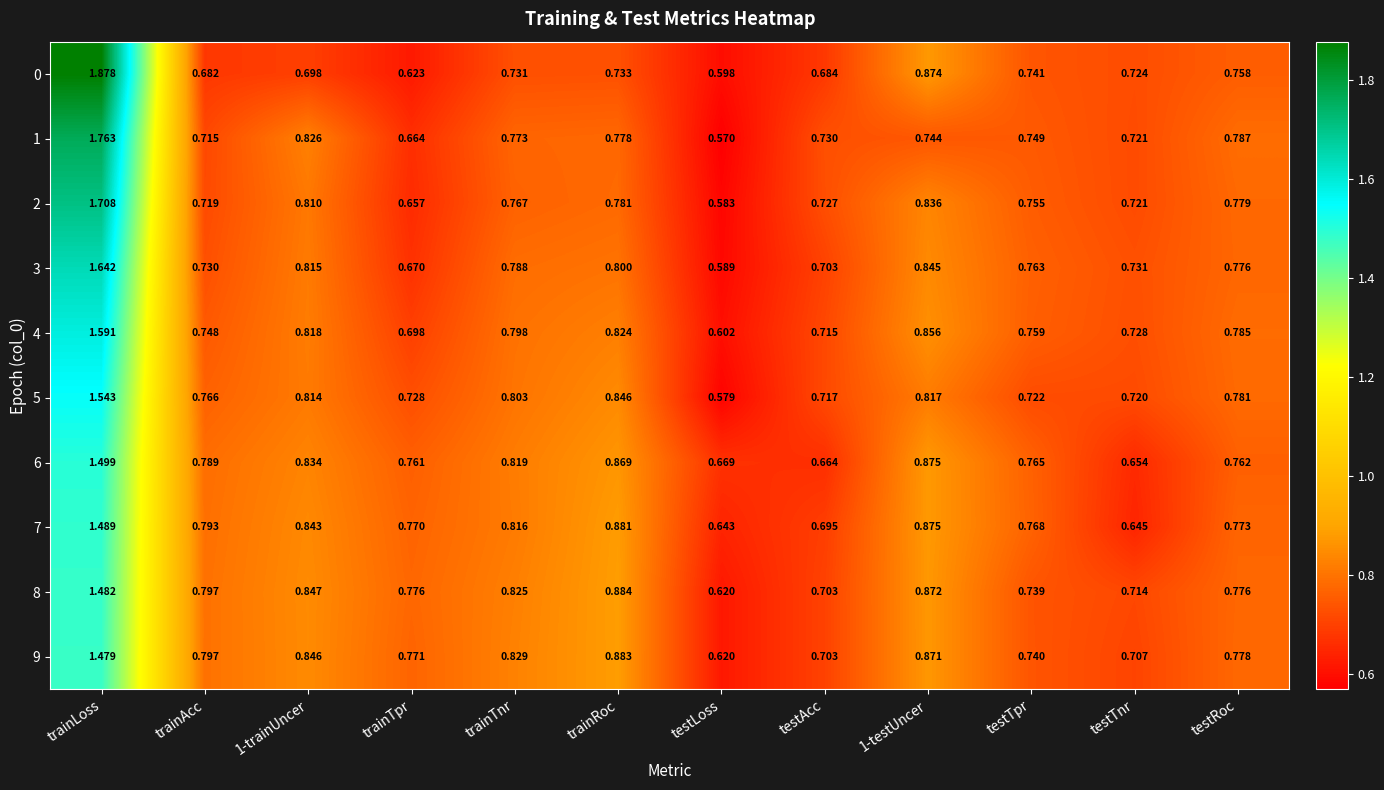

Which category has the lowest value in the 5 series?

testLoss